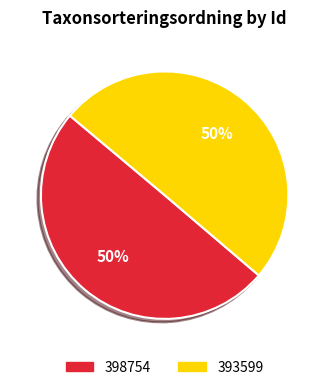

Do 393599 and 398754 together represent more than half of the pie?

Yes